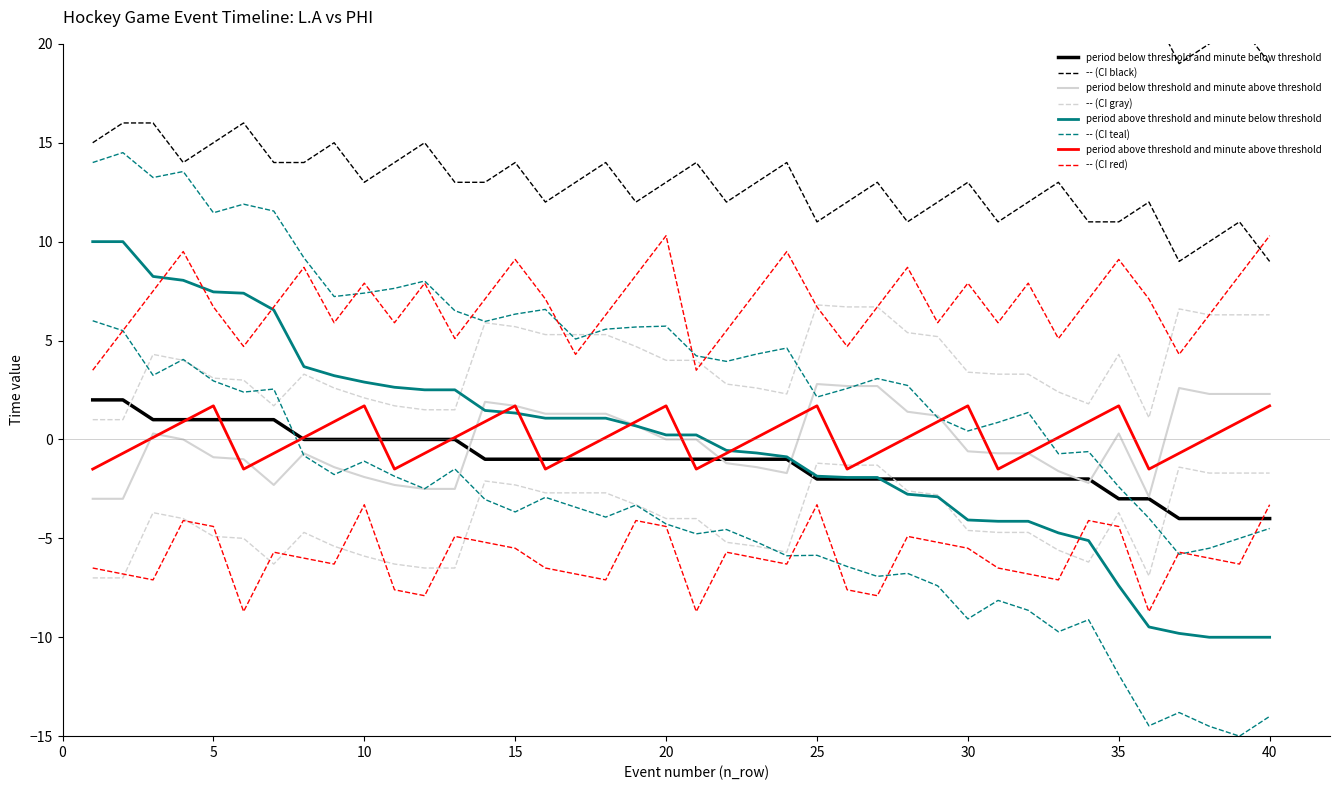

Is it true that period below threshold and minute above threshold equals -3.8 at 15?

False